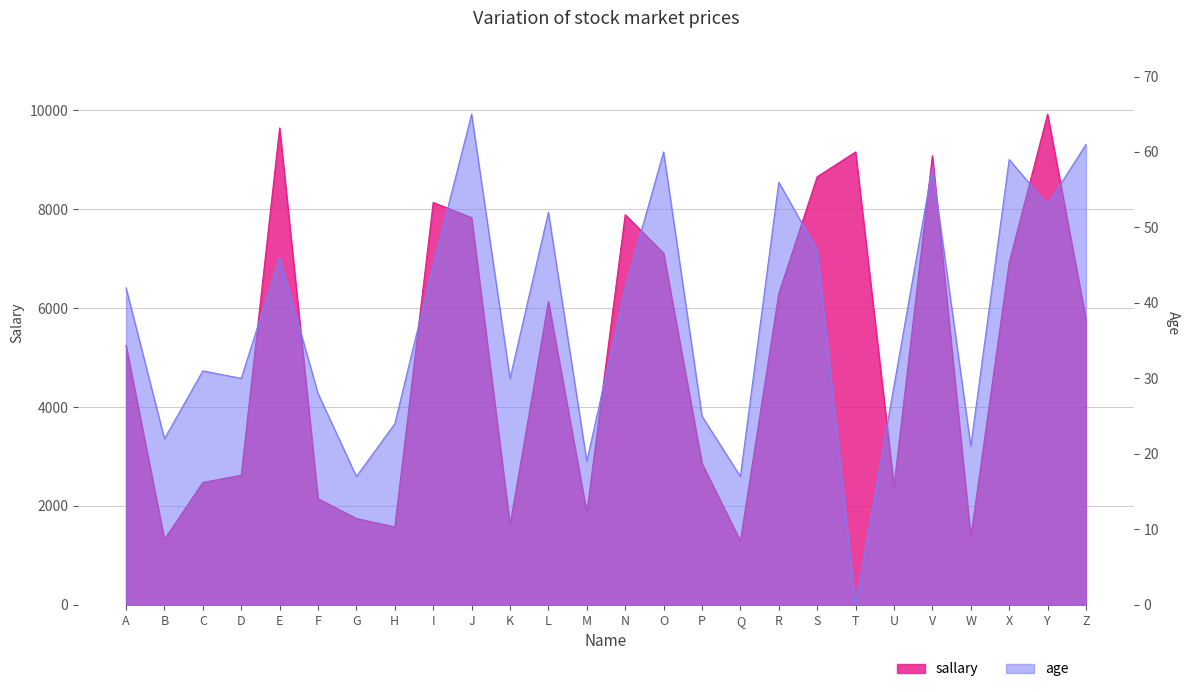

What is the difference between the maximum and minimum values in the age series?

65